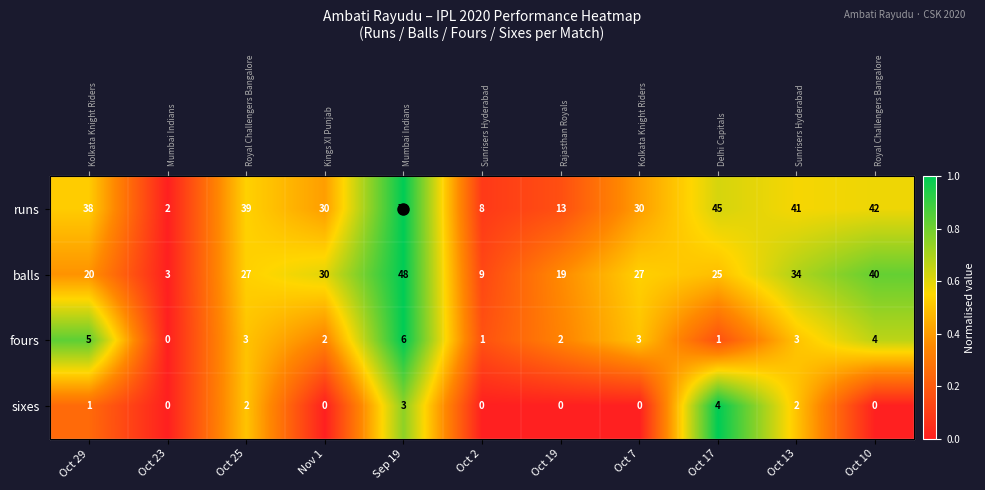

Which series has the largest range (max minus min)?

runs